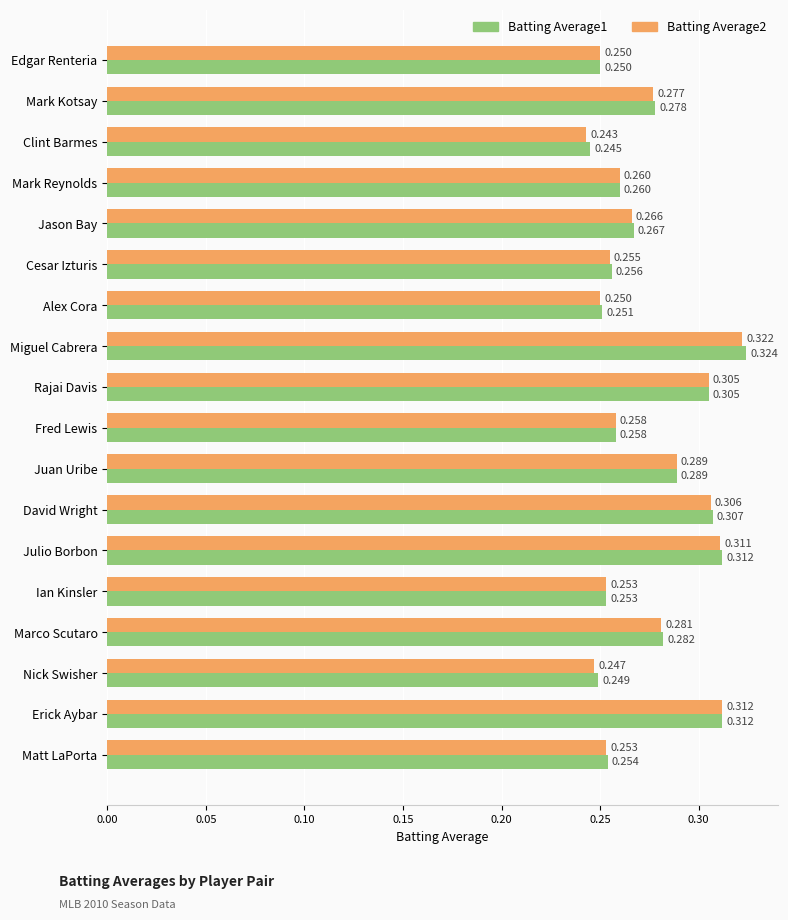

At how many categories does at least one series exceed 0?

18